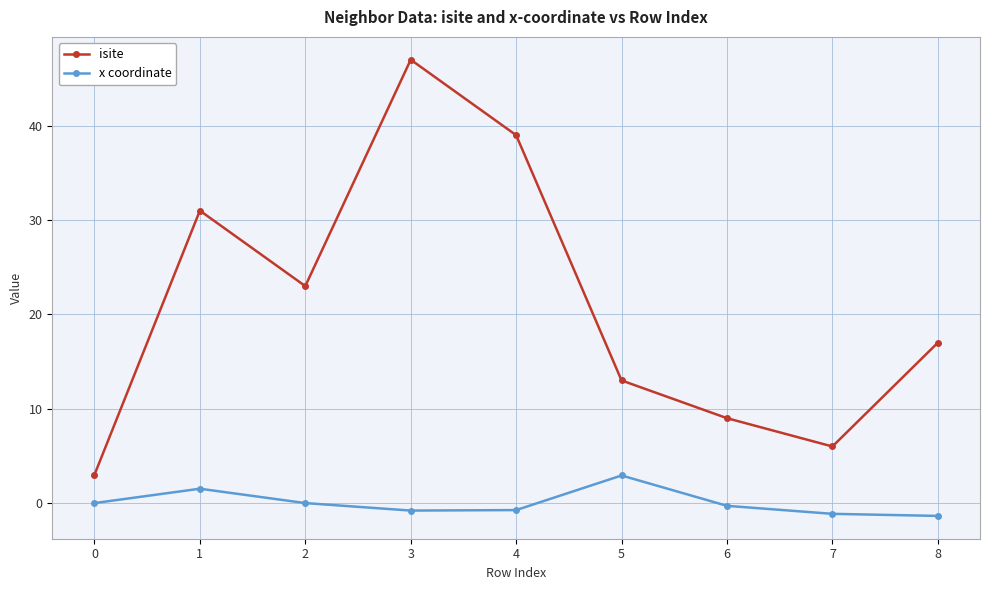

True or false: isite has a value of 24.4 at 8.

False